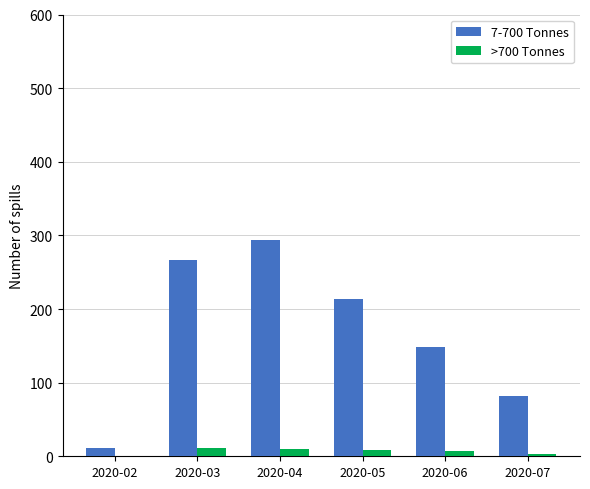

What is the maximum value shown in the chart?

294